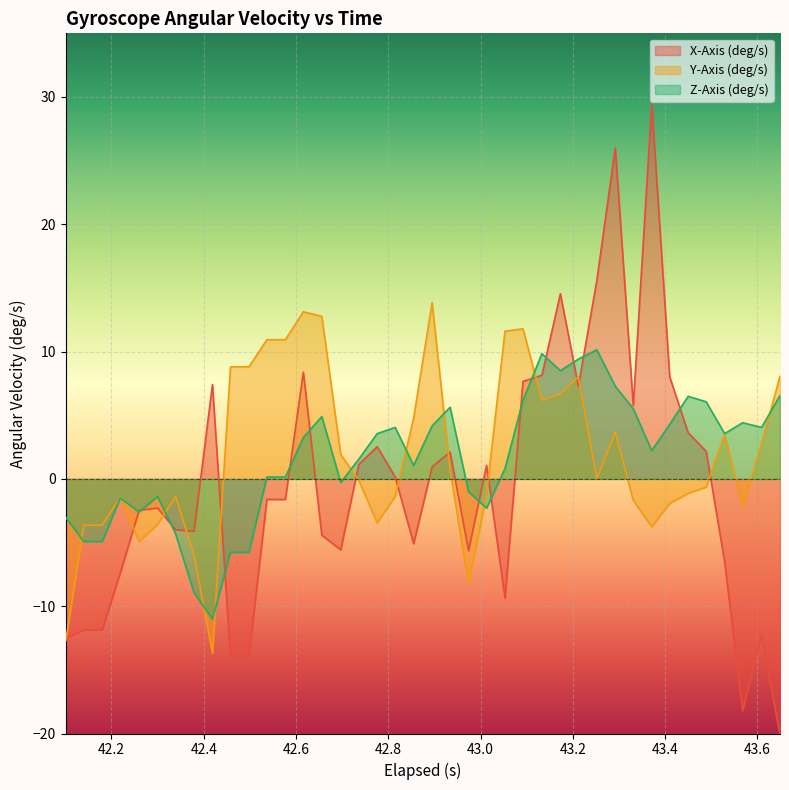

What is the lowest value of the Y-Axis (deg/s) series?

-13.7